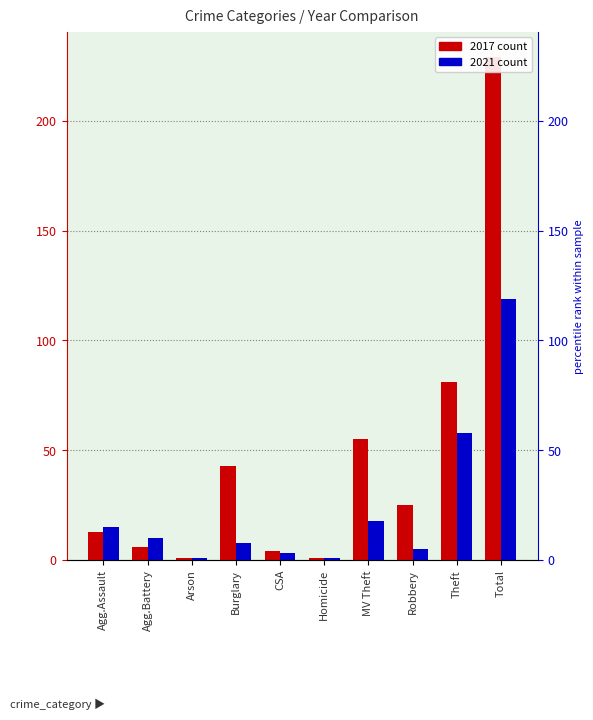

Which label corresponds to the largest value in the chart?

Total